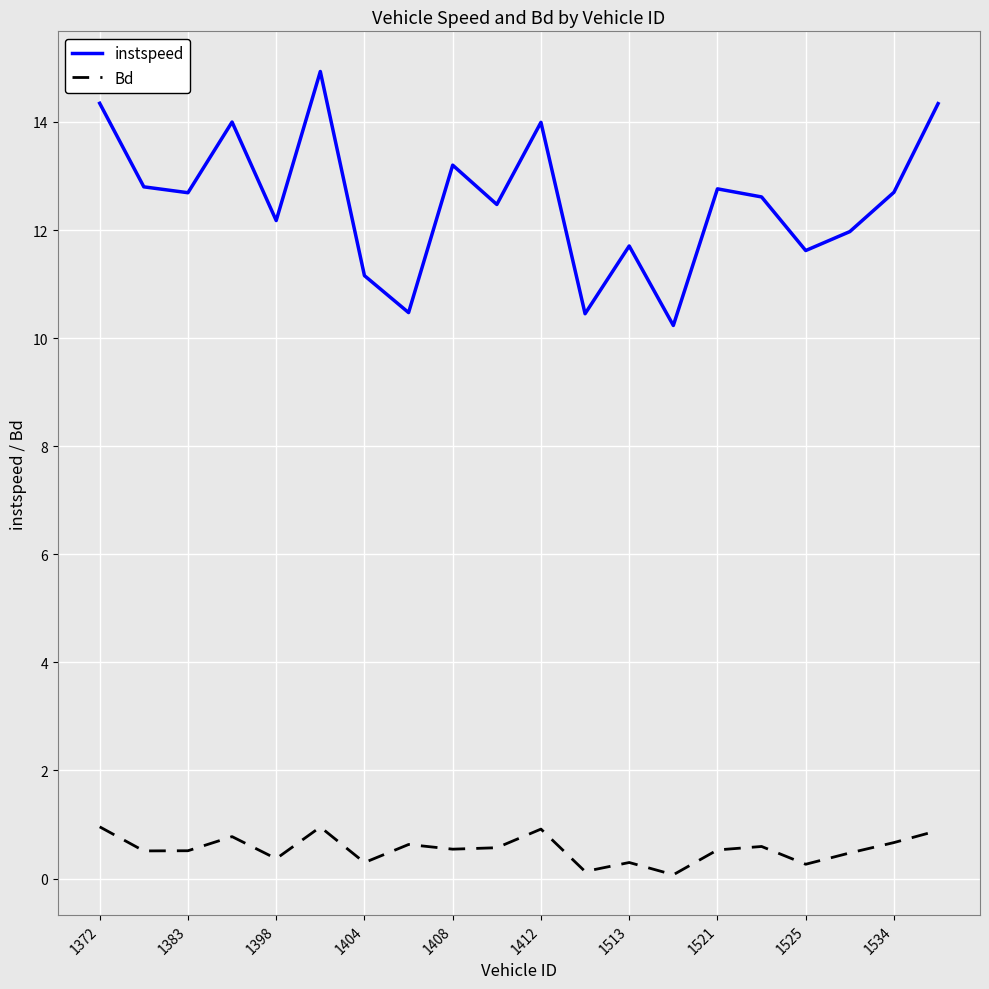

What is the difference between the maximum and minimum values in the Bd series?

0.9